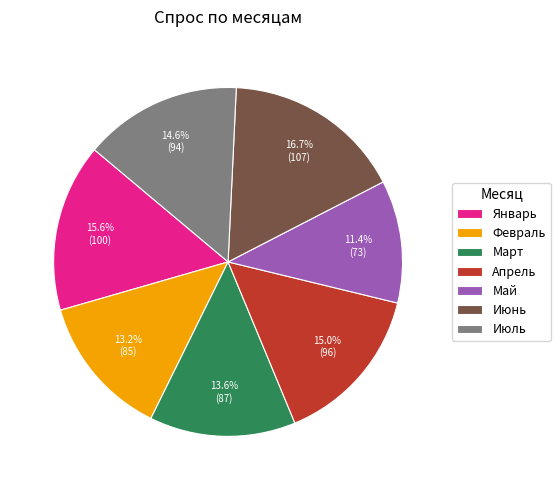

Approximately how many times larger is the value at Март compared to Июль?

0.9